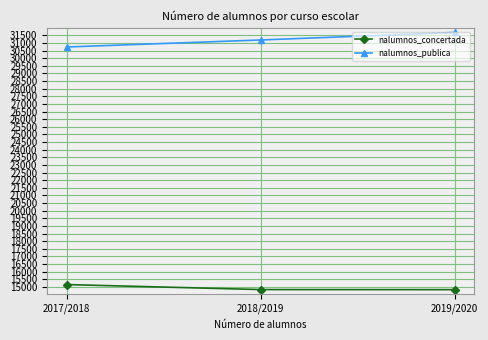

Does the chart have visible grid lines?

Yes